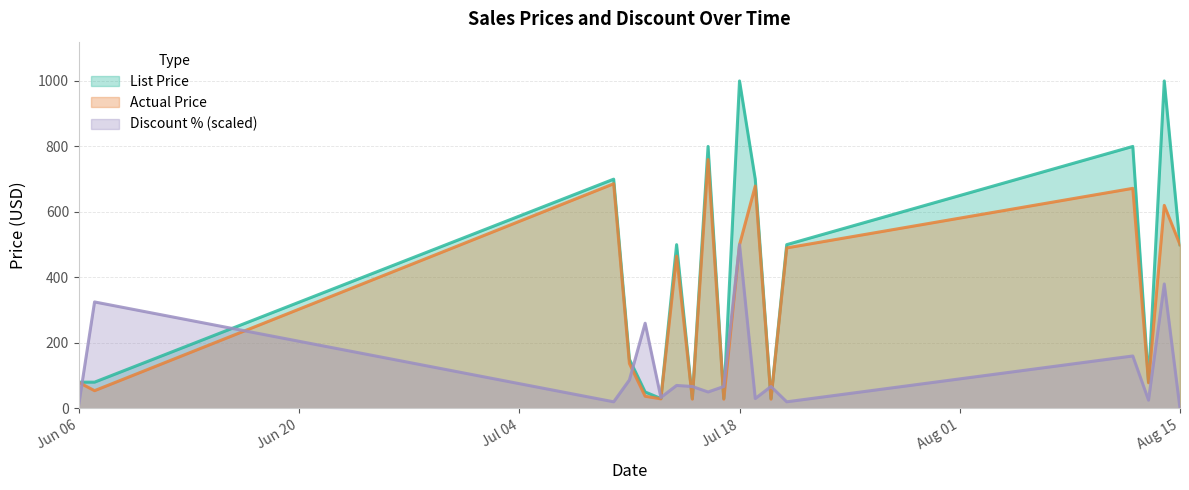

Reading left to right, extract all data points from this chart.

List Price: 80.0	80.0	700.0	150.0	50.0	30.0	500.0	30.0	800.0	30.0	1000.0	700.0	30.0	500.0	800.0	80.0	1000.0	500.0
Actual Price: 79.0	54.0	686.0	137.0	37.0	29.0	465.0	28.0	760.0	28.0	500.0	679.0	28.0	490.0	672.0	78.0	620.0	500.0
Discount %: 12.5	325.0	20.0	86.7	260.0	33.3	70.0	66.7	50.0	66.7	500.0	30.0	66.7	20.0	160.0	25.0	380.0	0.0